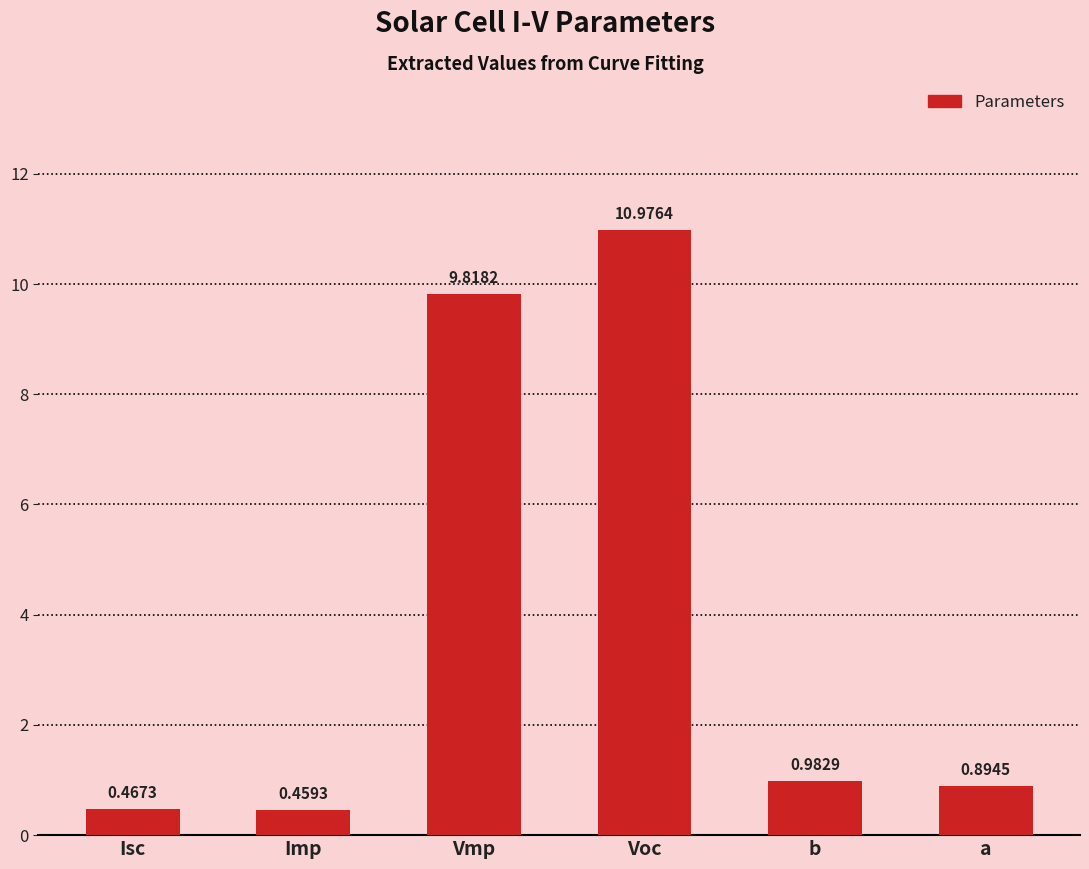

Does the chart contain any negative values?

No